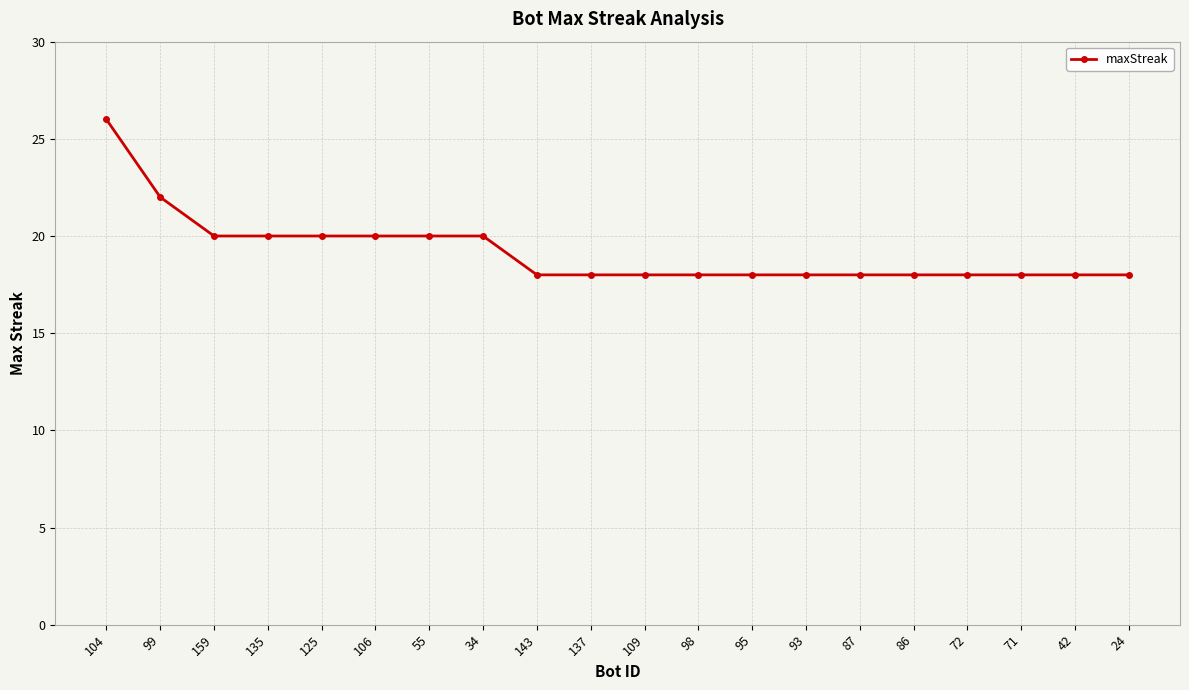

What position from the left is 125?

5